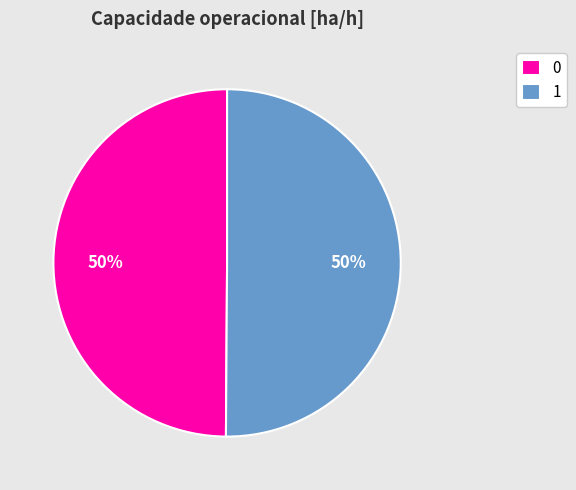

Count the number of slices in the pie.

2